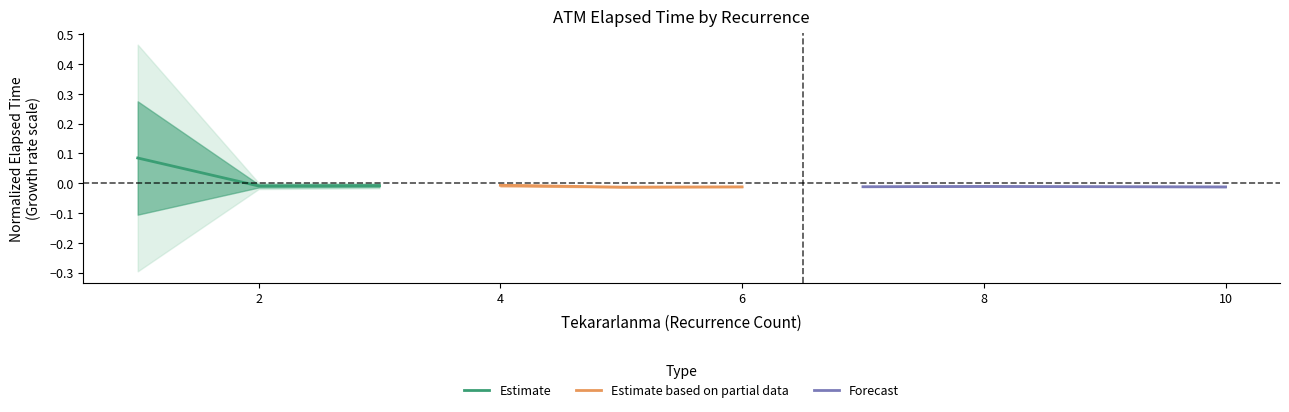

What is the maximum value shown in the chart?

0.1